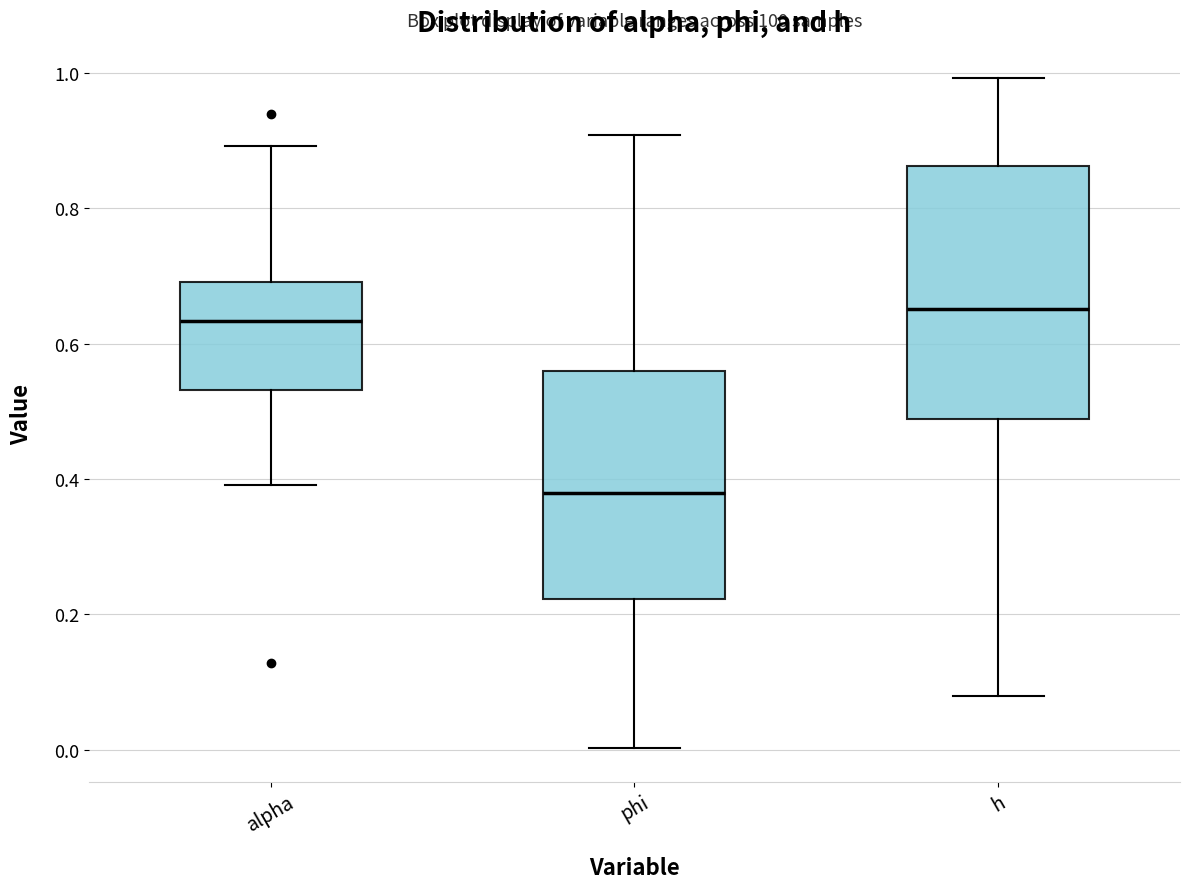

Comparing the boxes themselves (not the whiskers), which one is the tallest?

h